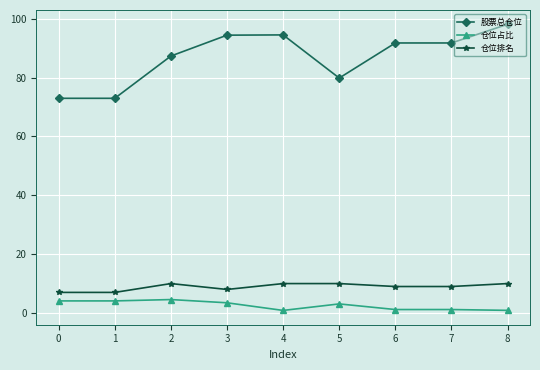

At which category is the sum across all series the highest?

8